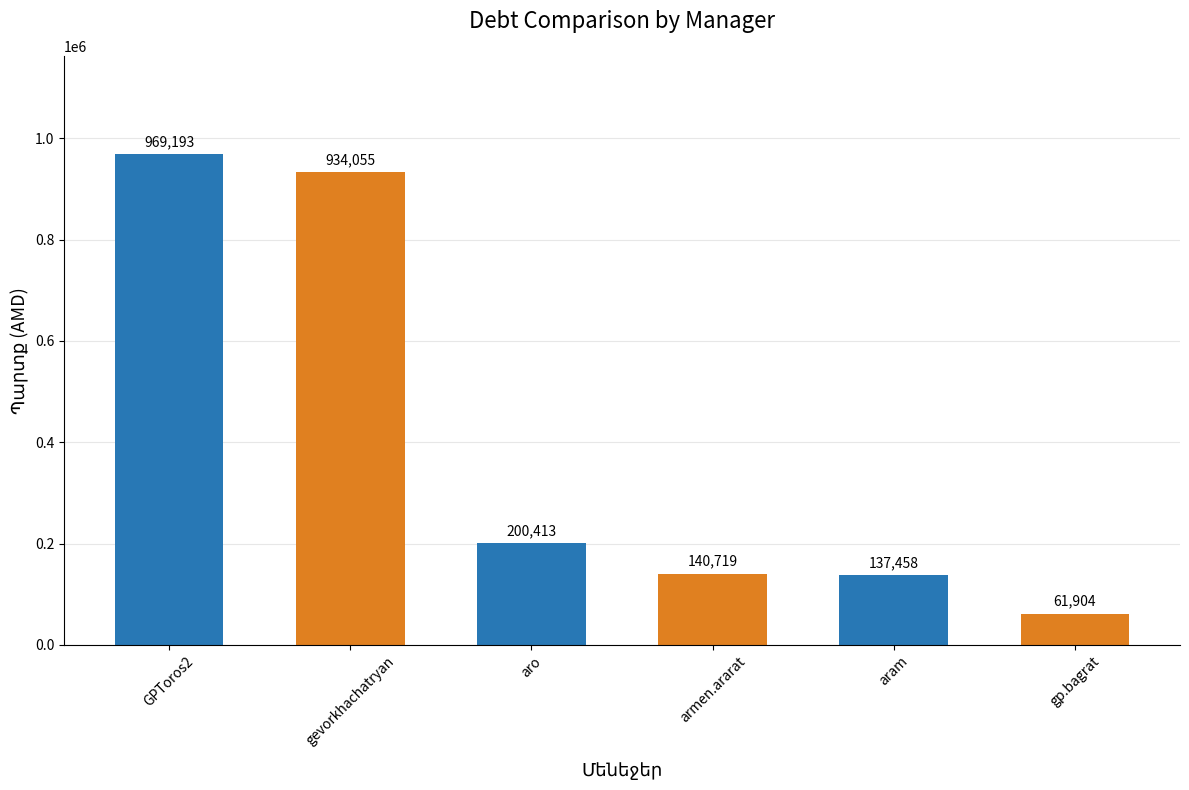

What is the label of the 2nd bar from the left?

gevorkhachatryan